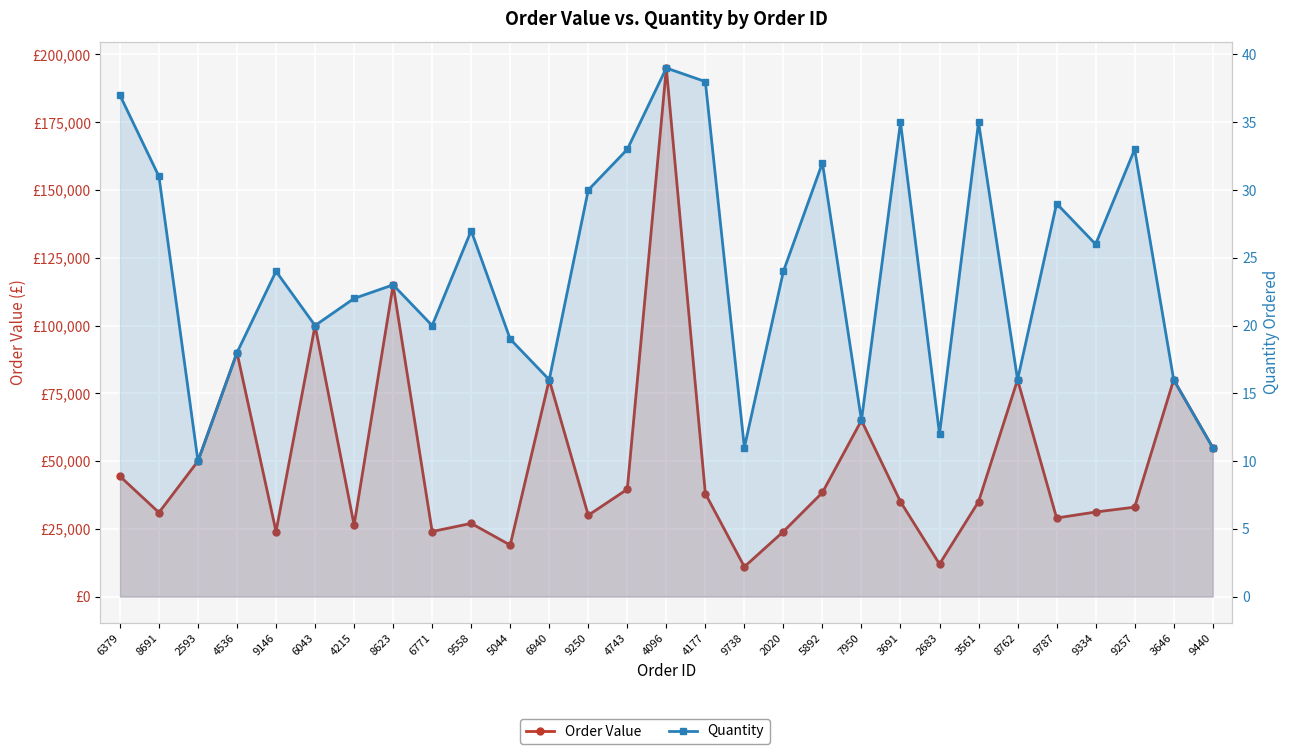

True or false: Quantity and Order Value intersect in this chart.

False